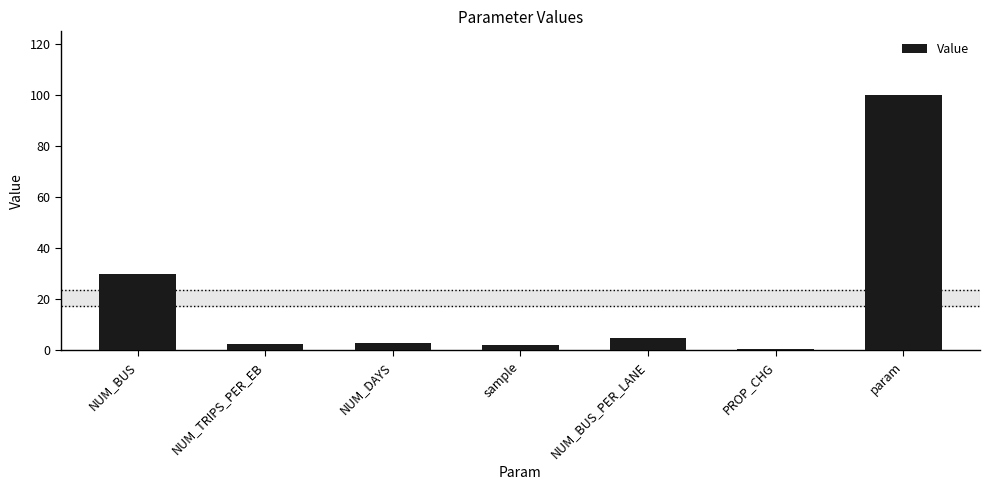

At which label does the data first exceed 3?

NUM_BUS